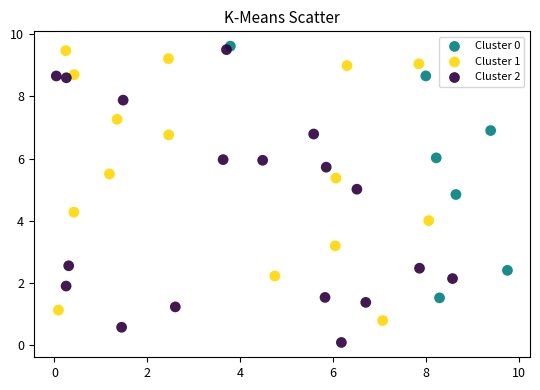

Which series reaches the minimum Y coordinate?

Cluster 2